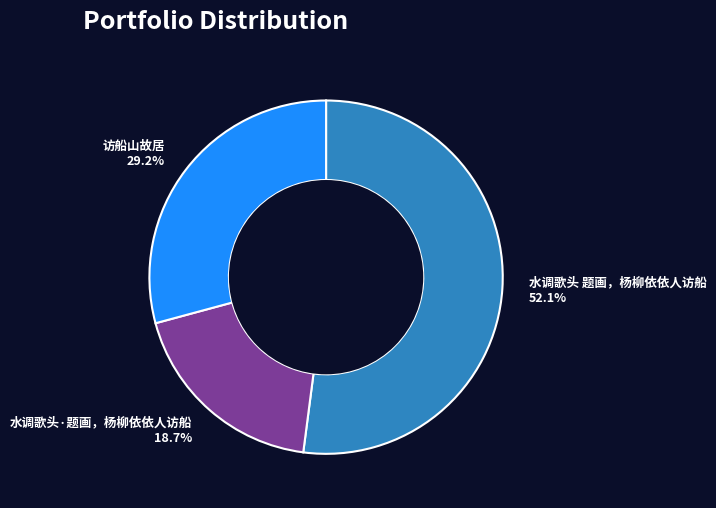

Does any single category account for the majority?

Yes